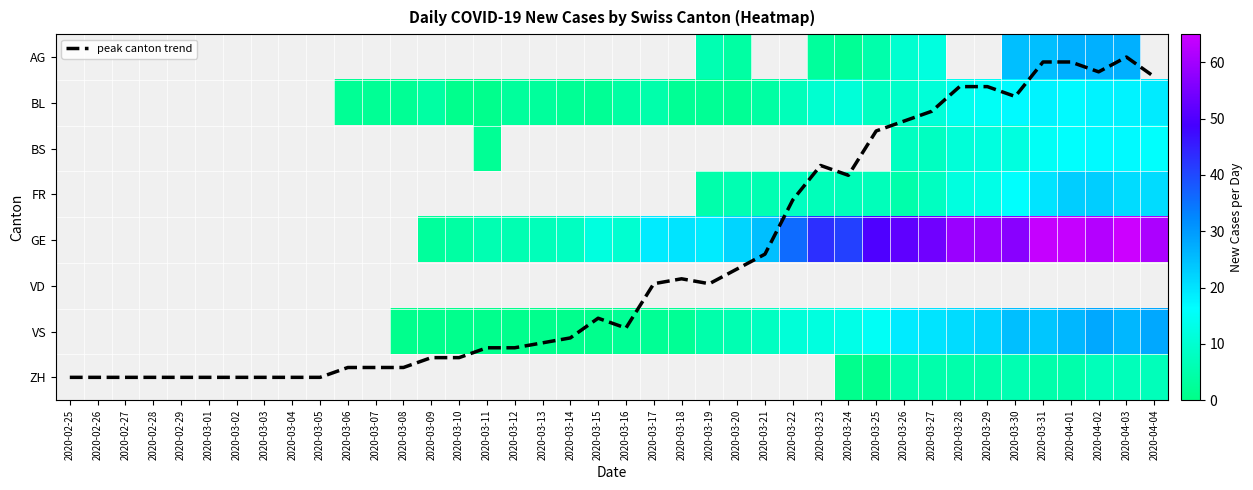

Which series has the widest spread of values?

peak canton trend